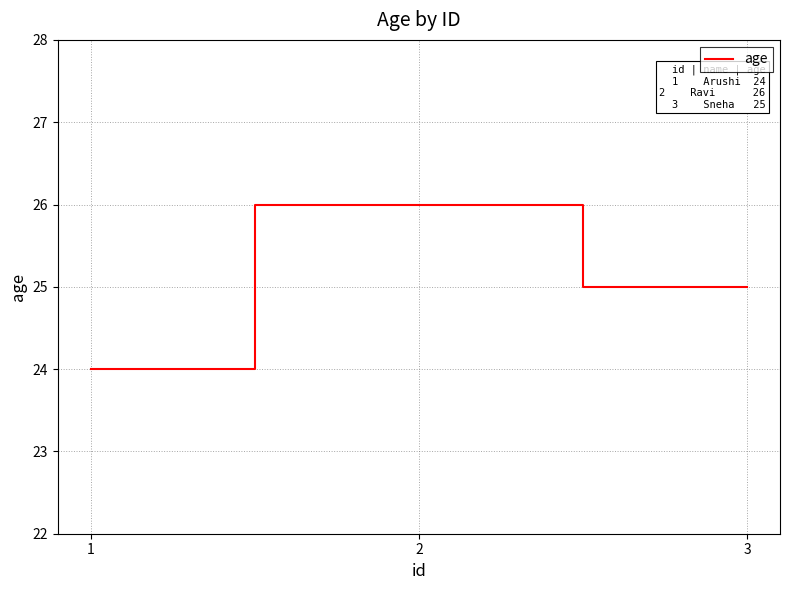

How many values are below 25?

1